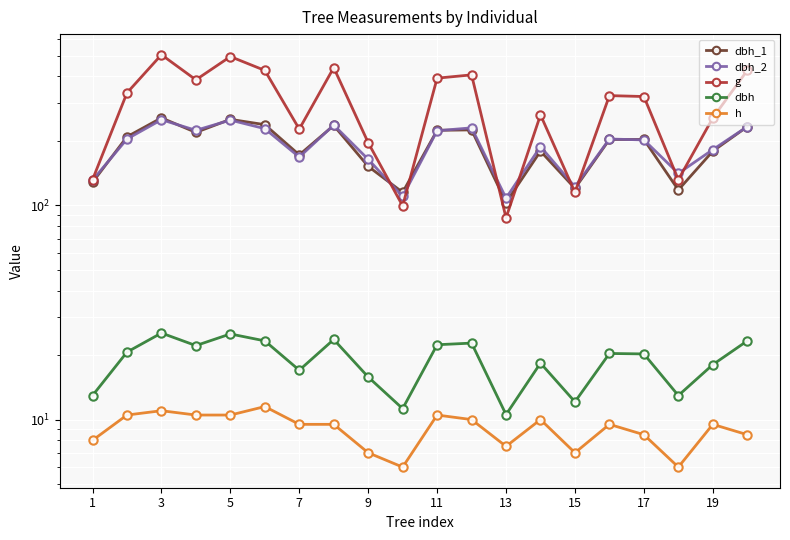

Which has a higher value, 15 or 13?

15